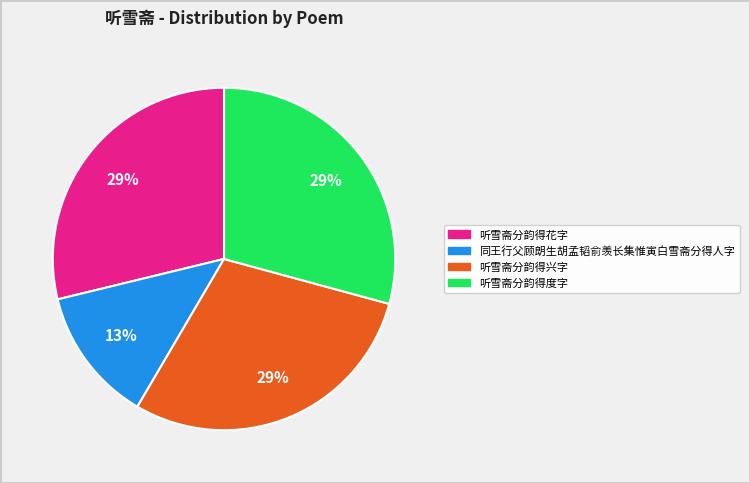

To the nearest percent, what is the average slice percentage?

25%